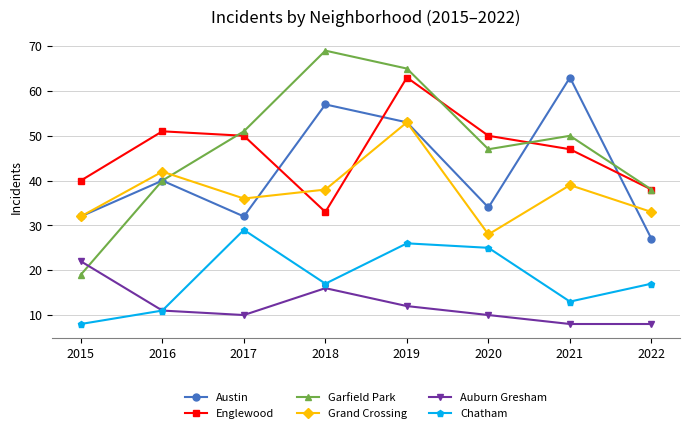

At which label does Auburn Gresham reach its peak?

2015